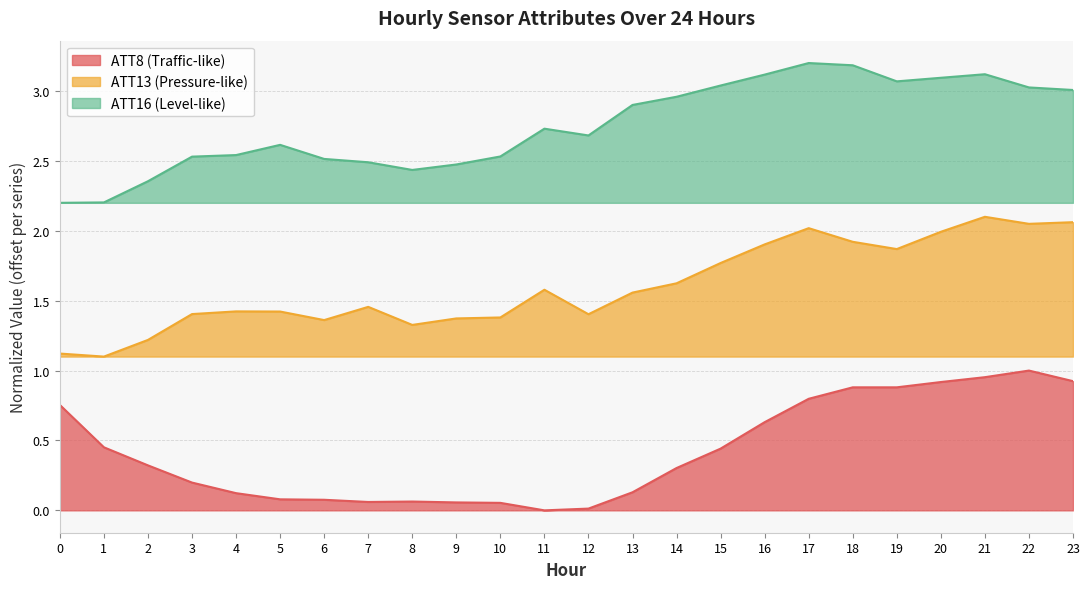

What value does the ATT16 series have at 9?

2.5